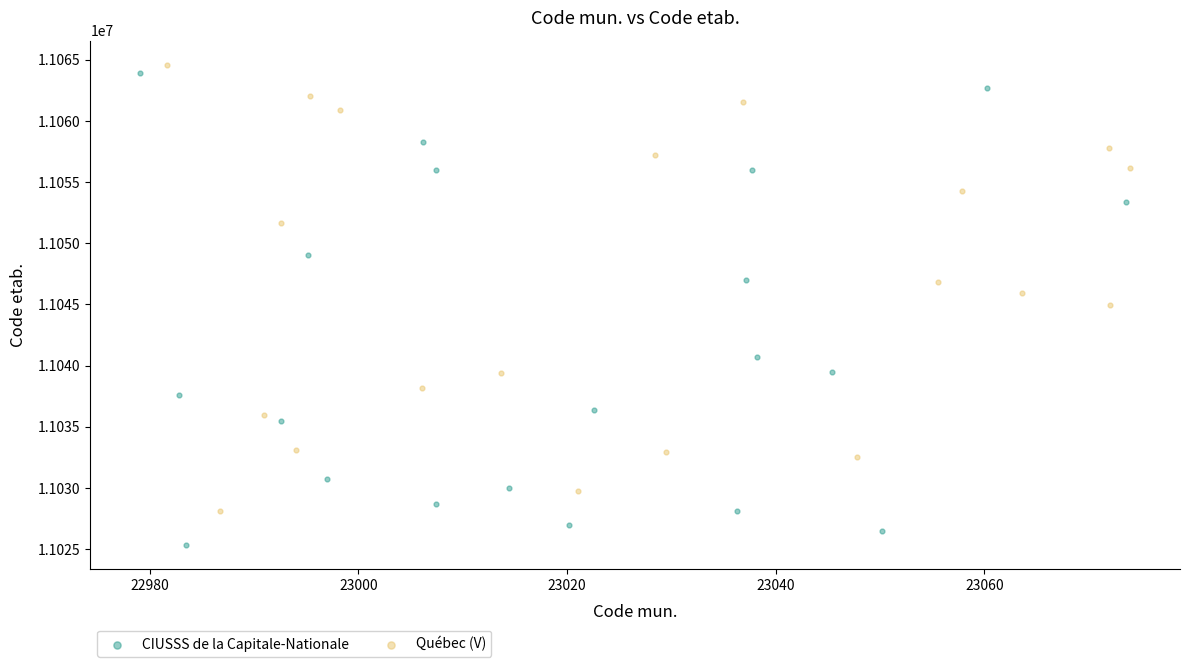

Which series contains the lowest Y value?

CIUSSS de la Capitale-Nationale